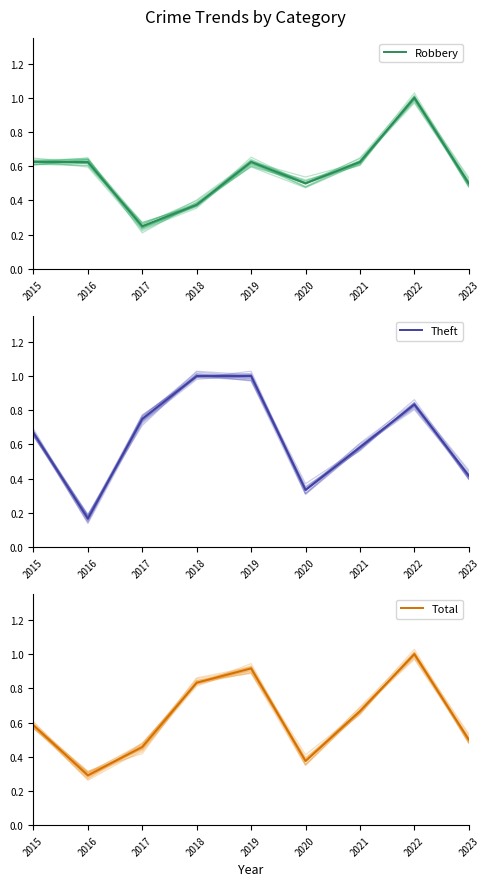

How many data points does each series have?

9